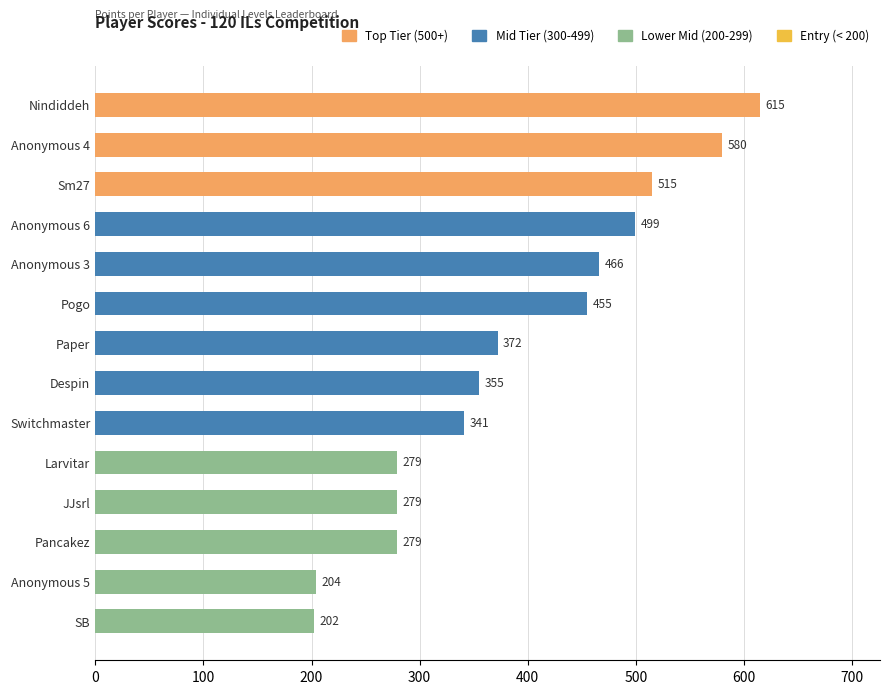

Where is the data nearest to the value 408?

Paper